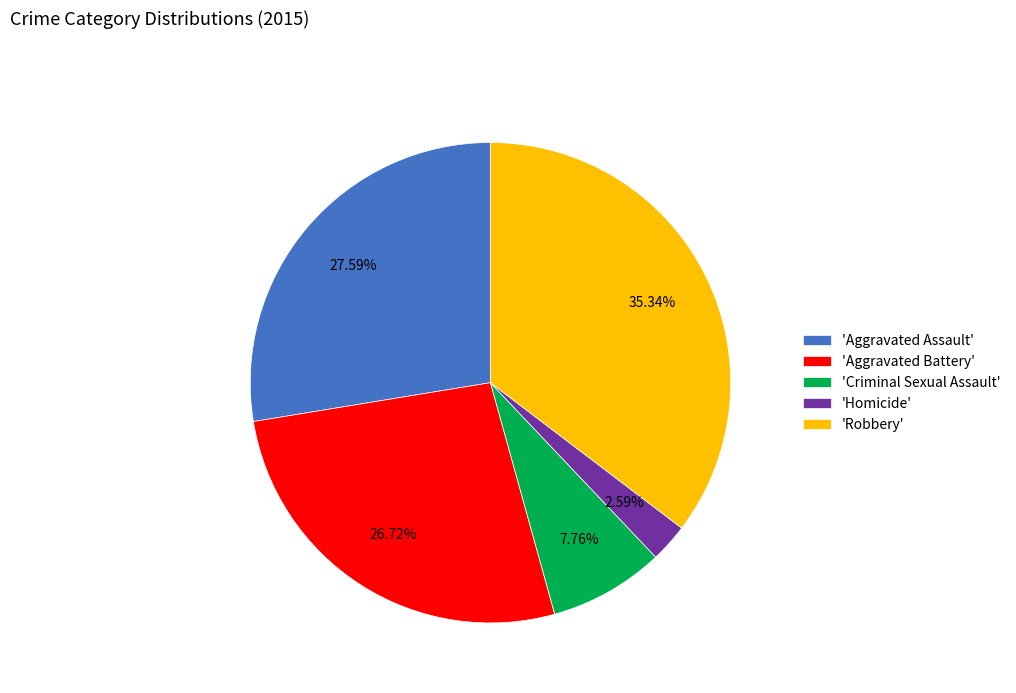

Is there any slice that represents more than half of the pie?

No